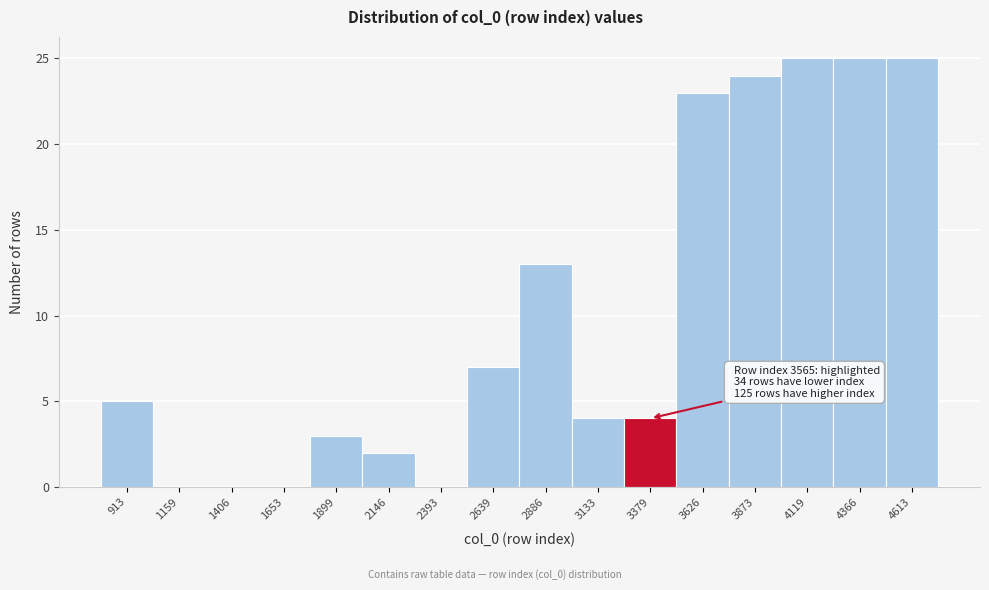

Reading right to left, what are all the values shown in this chart?

4613=25	4366=25	4119=25	3873=24	3626=23	3379=4	3133=4	2886=13	2639=7	2393=0	2146=2	1899=3	1653=0	1406=0	1159=0	913=5